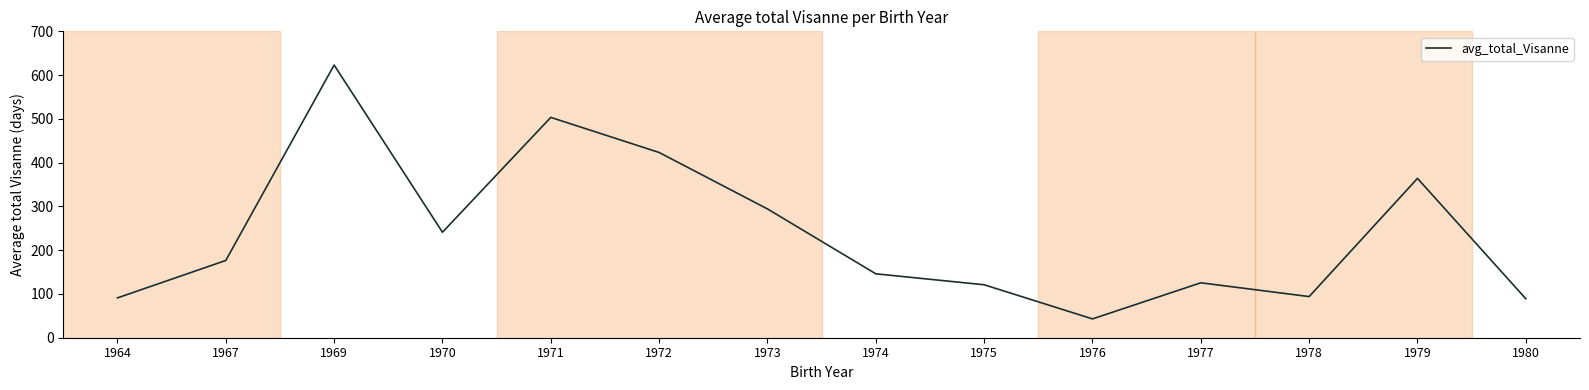

Which label corresponds to the smallest value in the chart?

1976